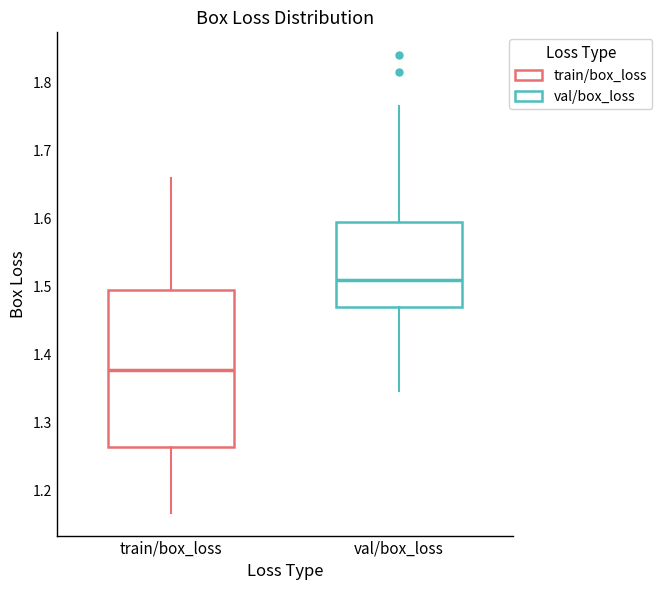

Reading left to right, transcribe this box plot: for each box, give where its median line is, the range the box spans, and where its two whiskers end, as read against the y-axis. The values are not printed on the chart, so give them approximately, as read against the axis.

train/box_loss: median 1.38, box 1.26 to 1.49, whiskers 1.17 to 1.66
val/box_loss: median 1.51, box 1.47 to 1.59, whiskers 1.35 to 1.77